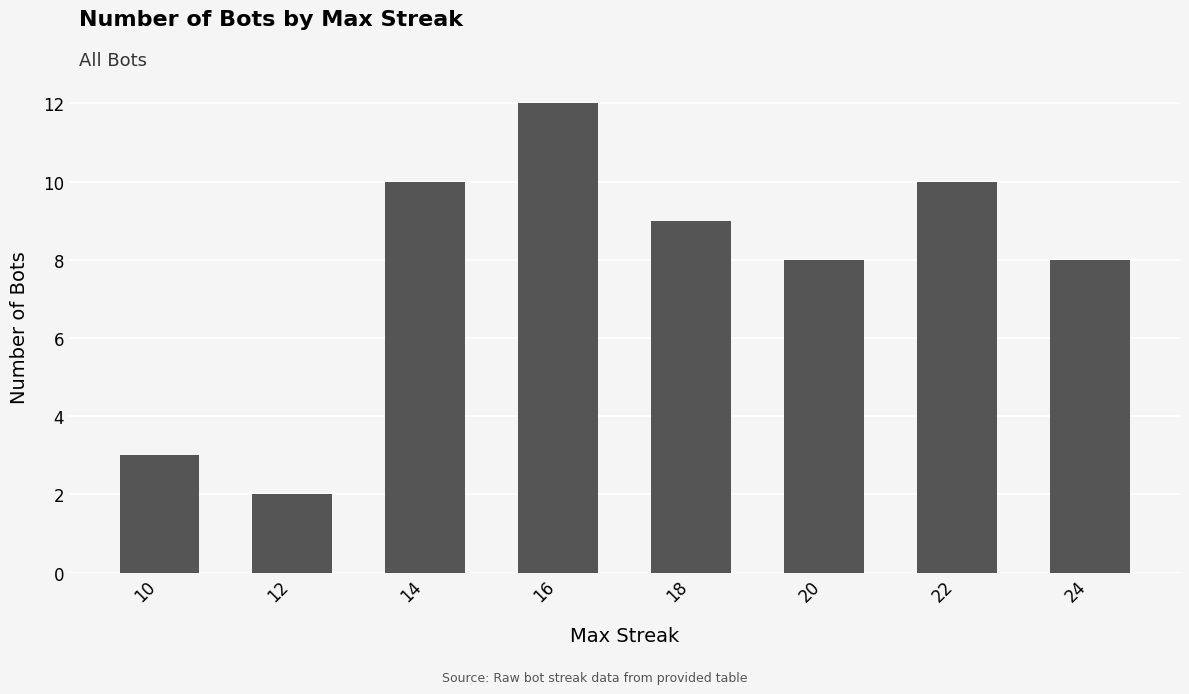

How many data points are less than 9?

4